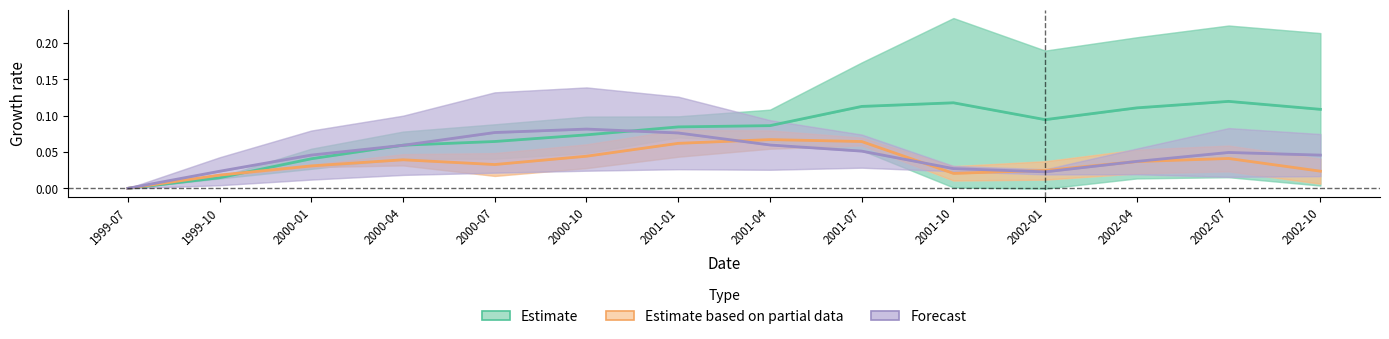

Read the Forecast value at 2001-07.

0.1